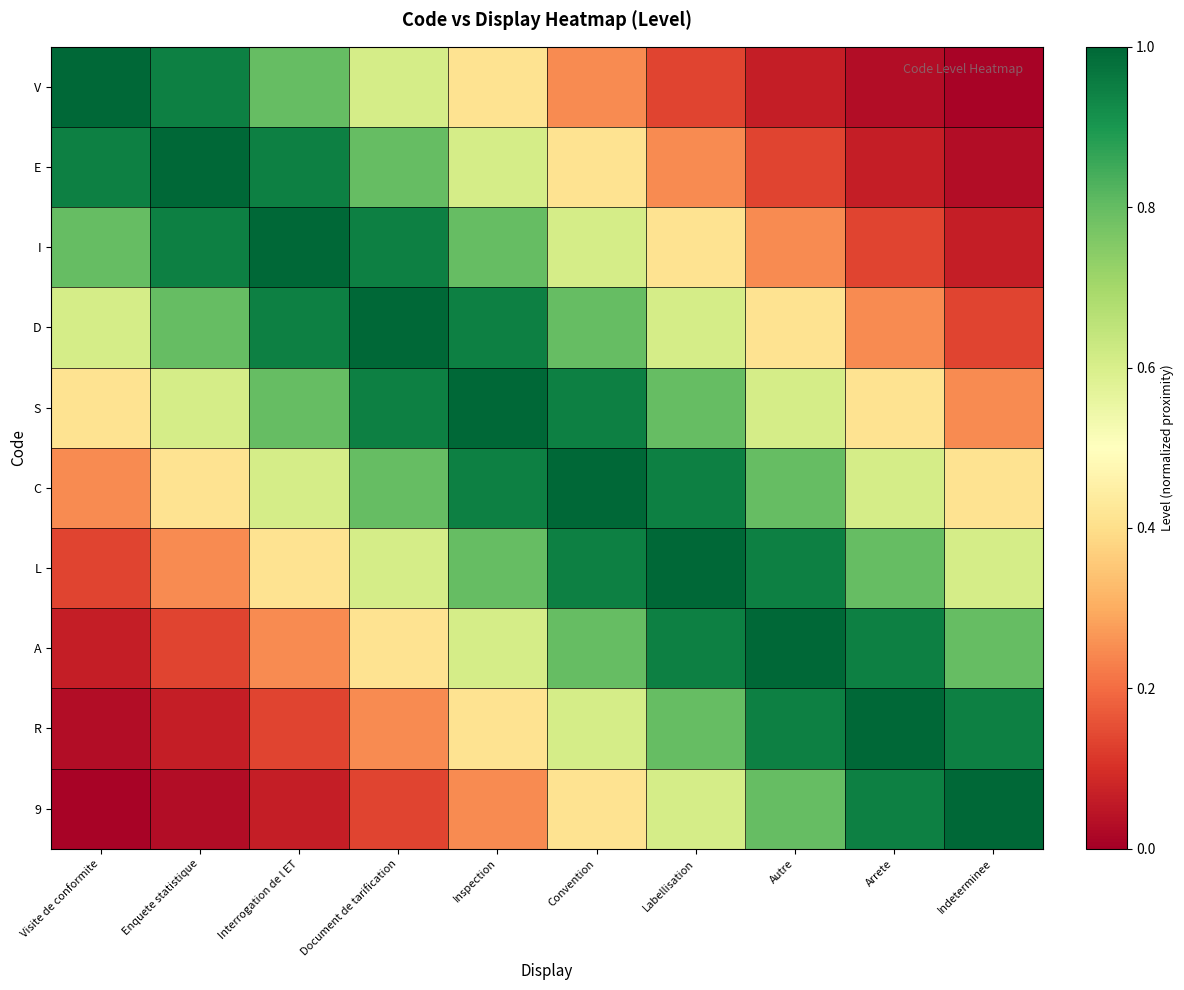

Reading left to right, extract all data points from this chart.

V: Visite de conformite=1.0	Enquete statistique=0.9	Interrogation de l ET=0.8	Document de tarification=0.6	Inspection=0.4	Convention=0.2	Labellisation=0.1	Autre=0.1	Arrete=0.0	Indeterminee=0.0
E: Visite de conformite=0.9	Enquete statistique=1.0	Interrogation de l ET=0.9	Document de tarification=0.8	Inspection=0.6	Convention=0.4	Labellisation=0.2	Autre=0.1	Arrete=0.1	Indeterminee=0.0
I: Visite de conformite=0.8	Enquete statistique=0.9	Interrogation de l ET=1.0	Document de tarification=0.9	Inspection=0.8	Convention=0.6	Labellisation=0.4	Autre=0.2	Arrete=0.1	Indeterminee=0.1
D: Visite de conformite=0.6	Enquete statistique=0.8	Interrogation de l ET=0.9	Document de tarification=1.0	Inspection=0.9	Convention=0.8	Labellisation=0.6	Autre=0.4	Arrete=0.2	Indeterminee=0.1
S: Visite de conformite=0.4	Enquete statistique=0.6	Interrogation de l ET=0.8	Document de tarification=0.9	Inspection=1.0	Convention=0.9	Labellisation=0.8	Autre=0.6	Arrete=0.4	Indeterminee=0.2
C: Visite de conformite=0.2	Enquete statistique=0.4	Interrogation de l ET=0.6	Document de tarification=0.8	Inspection=0.9	Convention=1.0	Labellisation=0.9	Autre=0.8	Arrete=0.6	Indeterminee=0.4
L: Visite de conformite=0.1	Enquete statistique=0.2	Interrogation de l ET=0.4	Document de tarification=0.6	Inspection=0.8	Convention=0.9	Labellisation=1.0	Autre=0.9	Arrete=0.8	Indeterminee=0.6
A: Visite de conformite=0.1	Enquete statistique=0.1	Interrogation de l ET=0.2	Document de tarification=0.4	Inspection=0.6	Convention=0.8	Labellisation=0.9	Autre=1.0	Arrete=0.9	Indeterminee=0.8
R: Visite de conformite=0.0	Enquete statistique=0.1	Interrogation de l ET=0.1	Document de tarification=0.2	Inspection=0.4	Convention=0.6	Labellisation=0.8	Autre=0.9	Arrete=1.0	Indeterminee=0.9
9: Visite de conformite=0.0	Enquete statistique=0.0	Interrogation de l ET=0.1	Document de tarification=0.1	Inspection=0.2	Convention=0.4	Labellisation=0.6	Autre=0.8	Arrete=0.9	Indeterminee=1.0